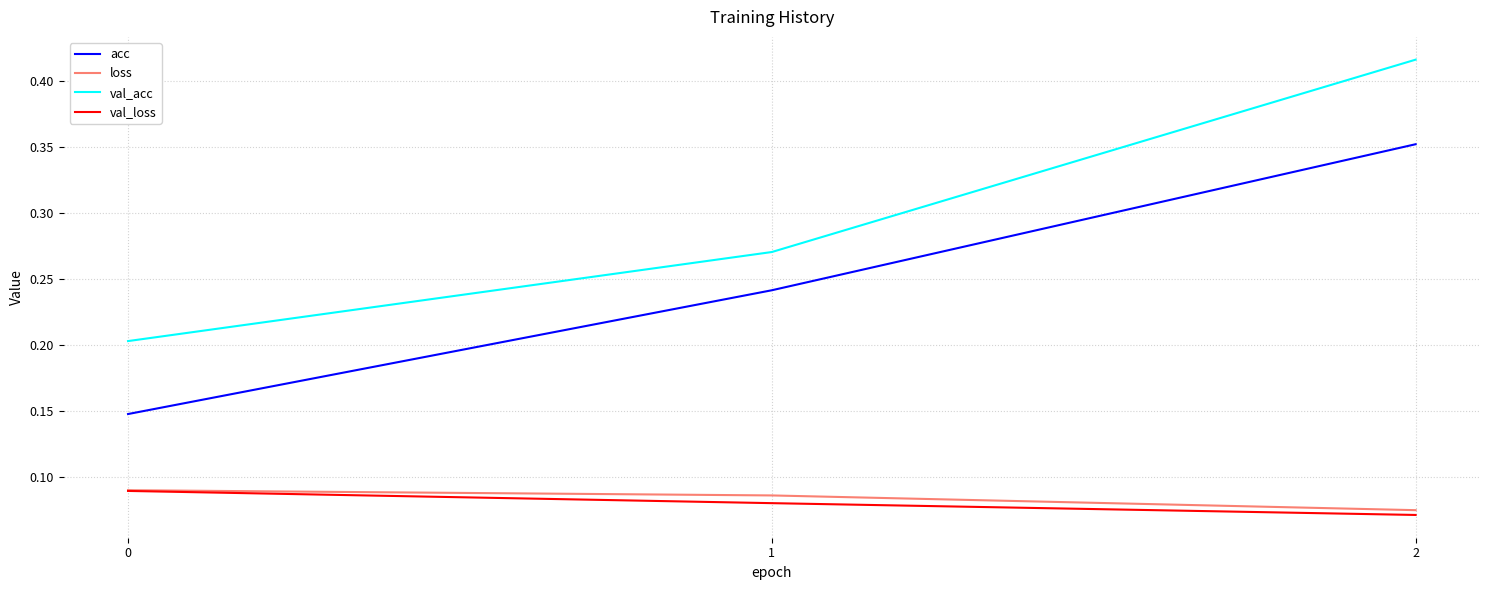

What are all the series names shown in the legend?

acc, loss, val_acc, val_loss